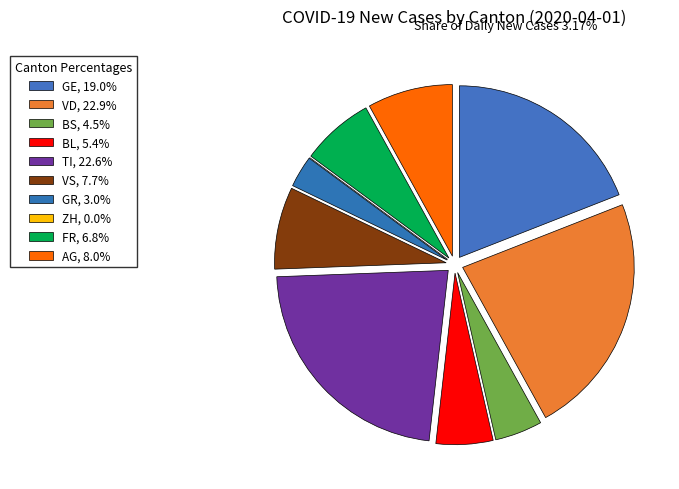

To the nearest percent, what portion does GR represent?

3%